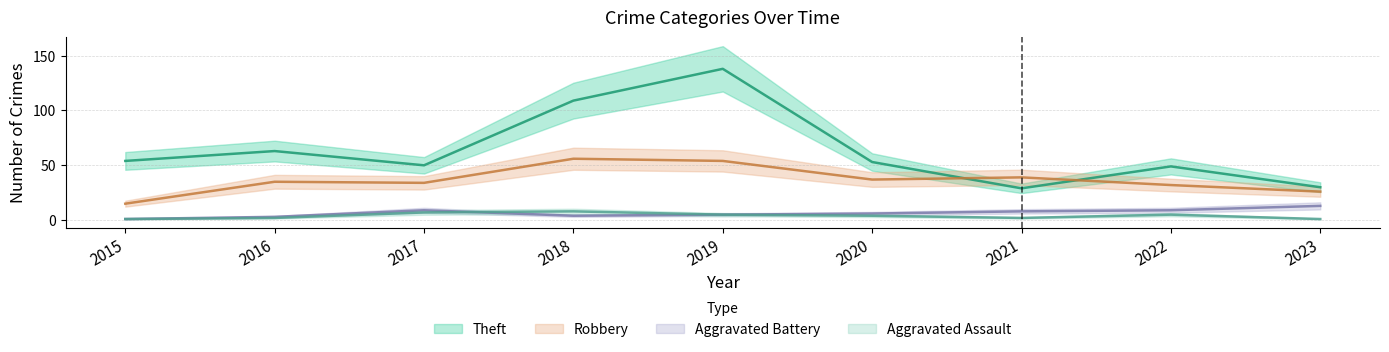

In Aggravated Assault, how many points are higher than both neighbors (excluding endpoints)?

2